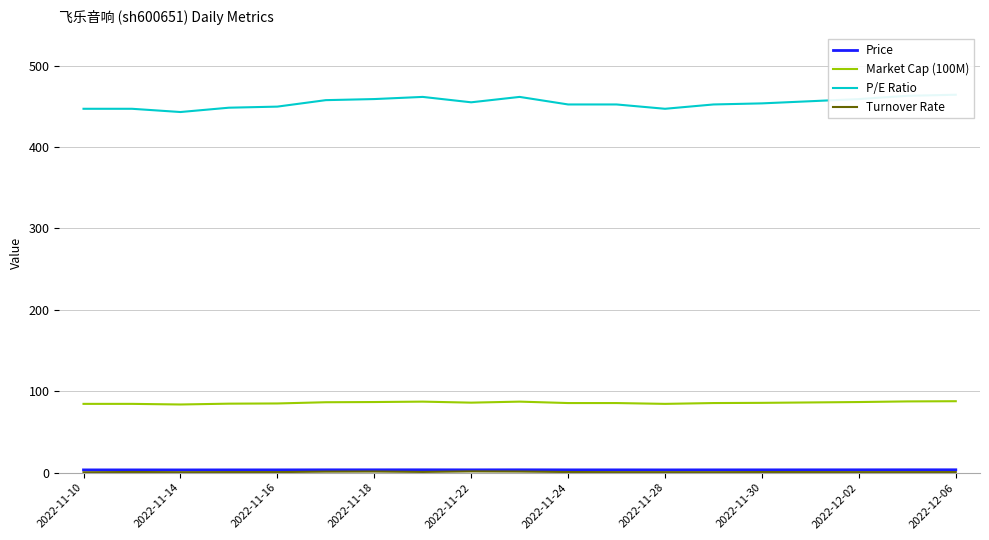

How many lines are shown in the chart?

4